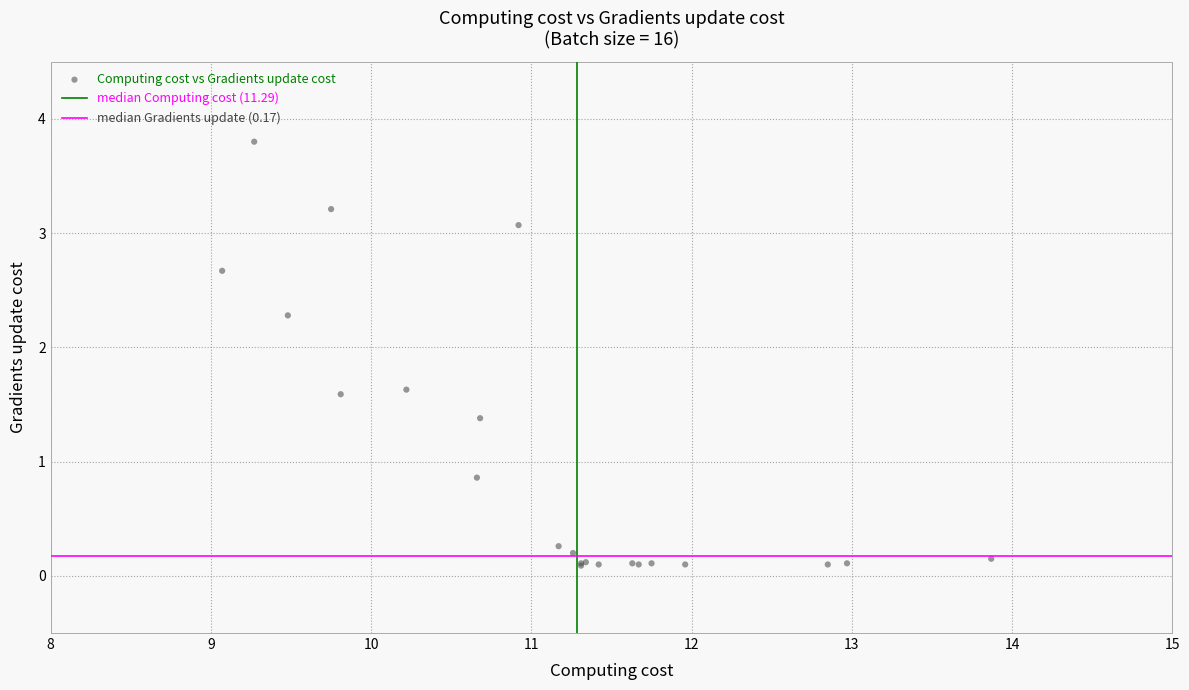

What Y value in the scatter plot is closest to 1?

0.9